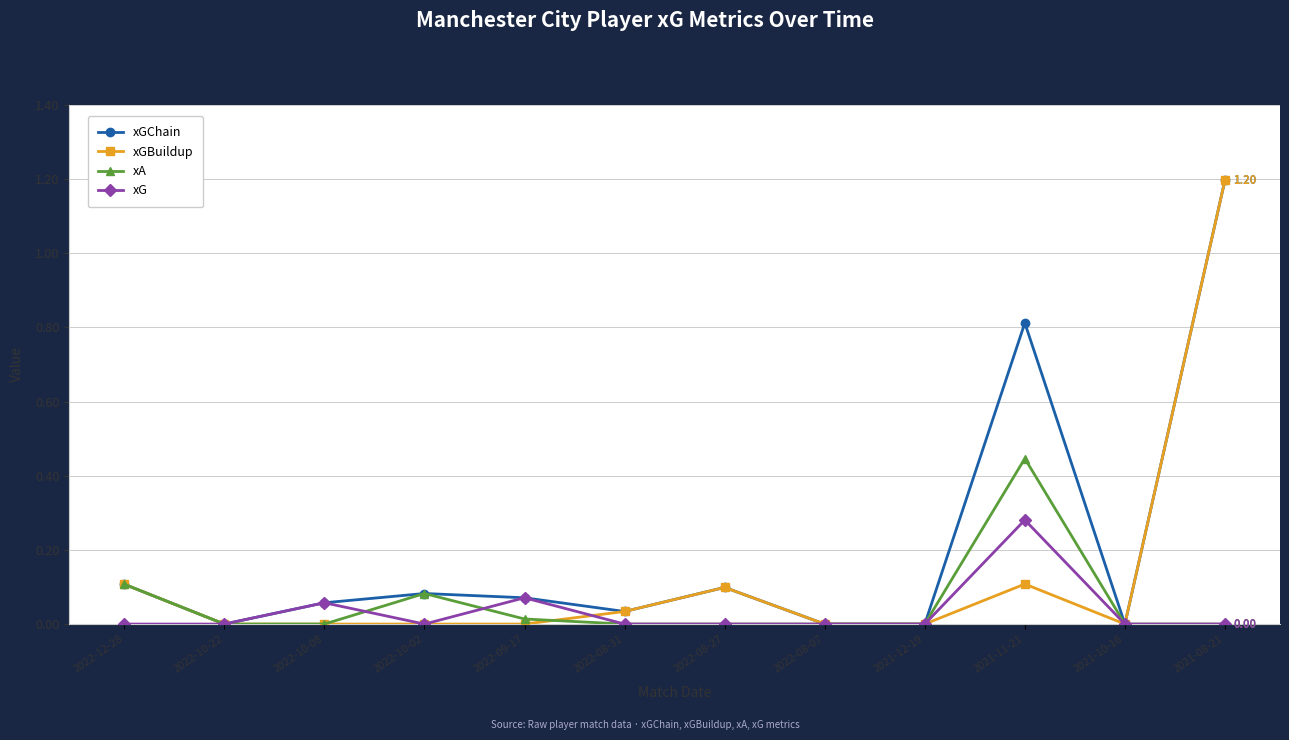

True or false: xGChain has more than 1 points higher than both neighbors.

True